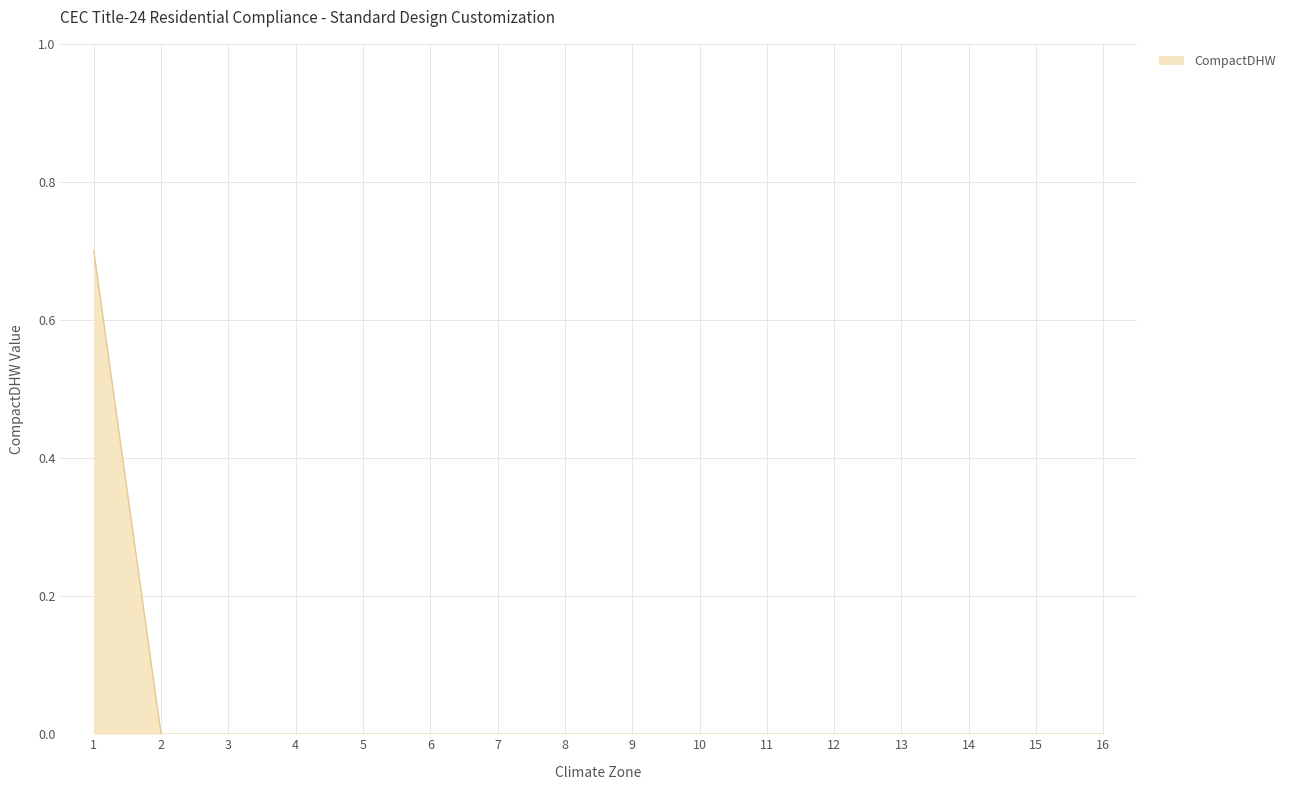

Reading left to right, what are all the values shown in this chart?

0.7	0.0	0.0	0.0	0.0	0.0	0.0	0.0	0.0	0.0	0.0	0.0	0.0	0.0	0.0	0.0